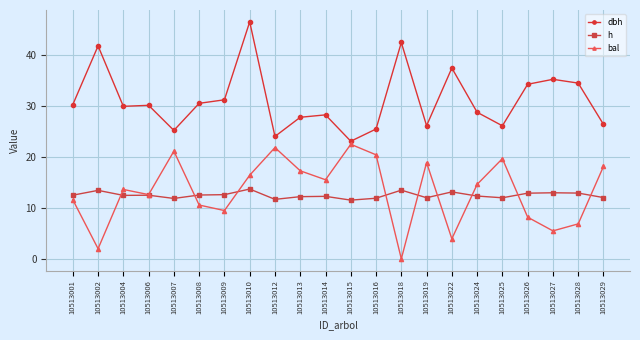

What is the sum of the dbh values at 10513001 and 10513018?

72.6